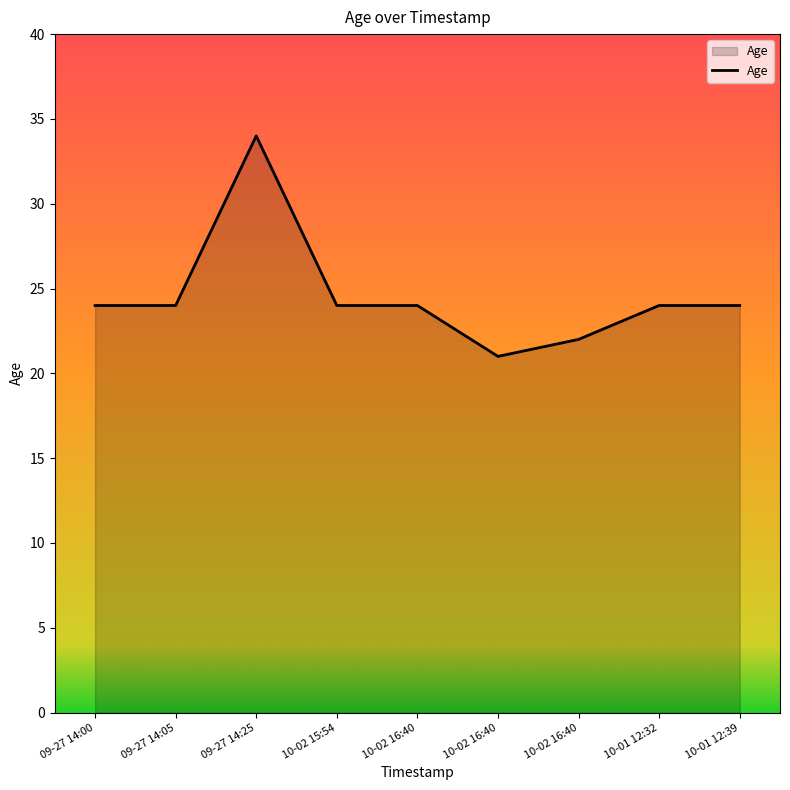

Does the chart have visible grid lines?

No